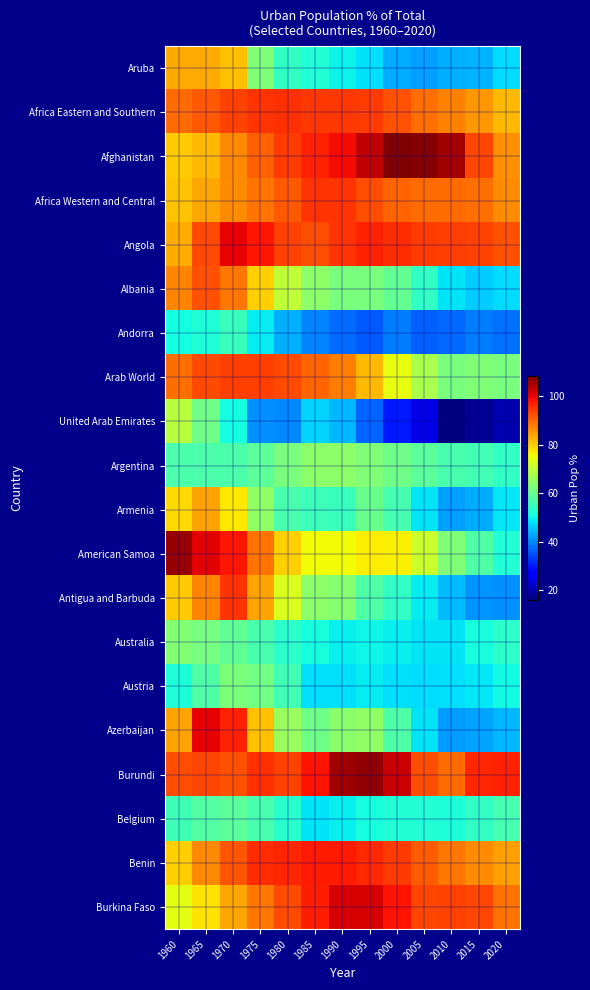

How many data points does each series have?

13